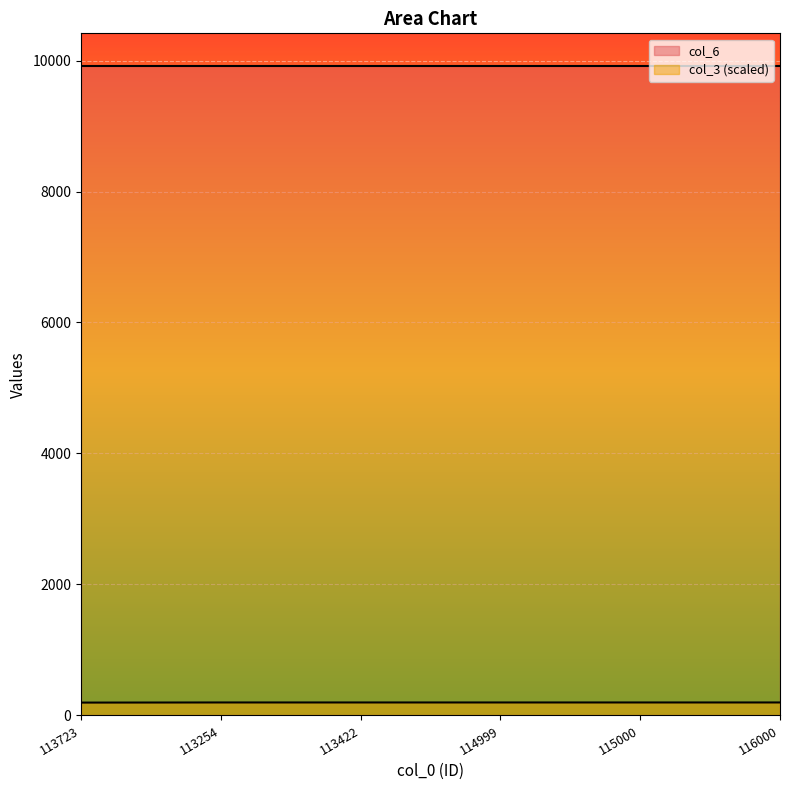

What is the label of the 3rd point from the left?

113422